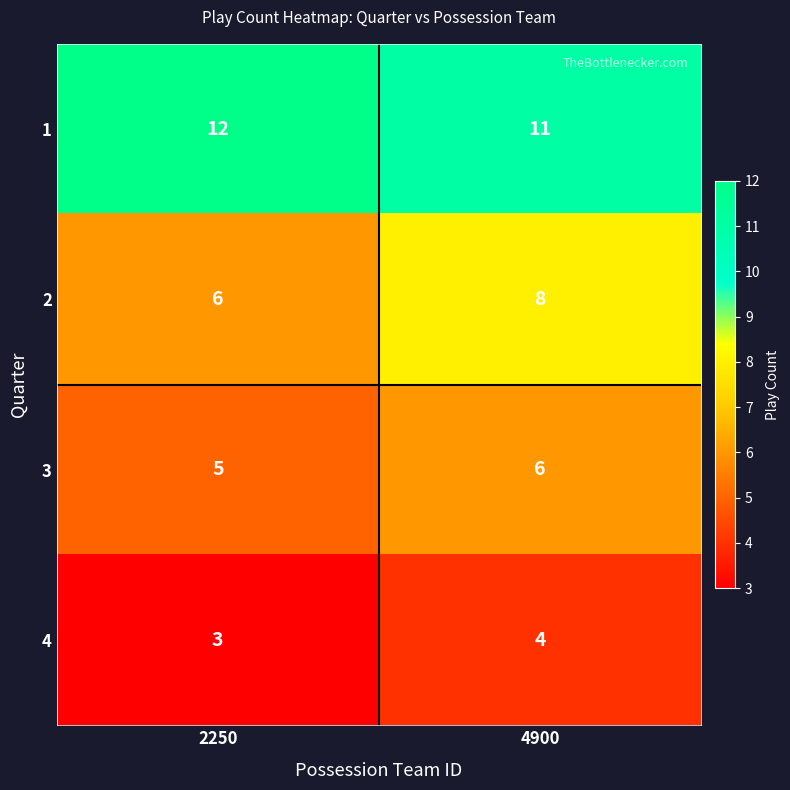

Is it true that 2 equals 8 at 4900?

True